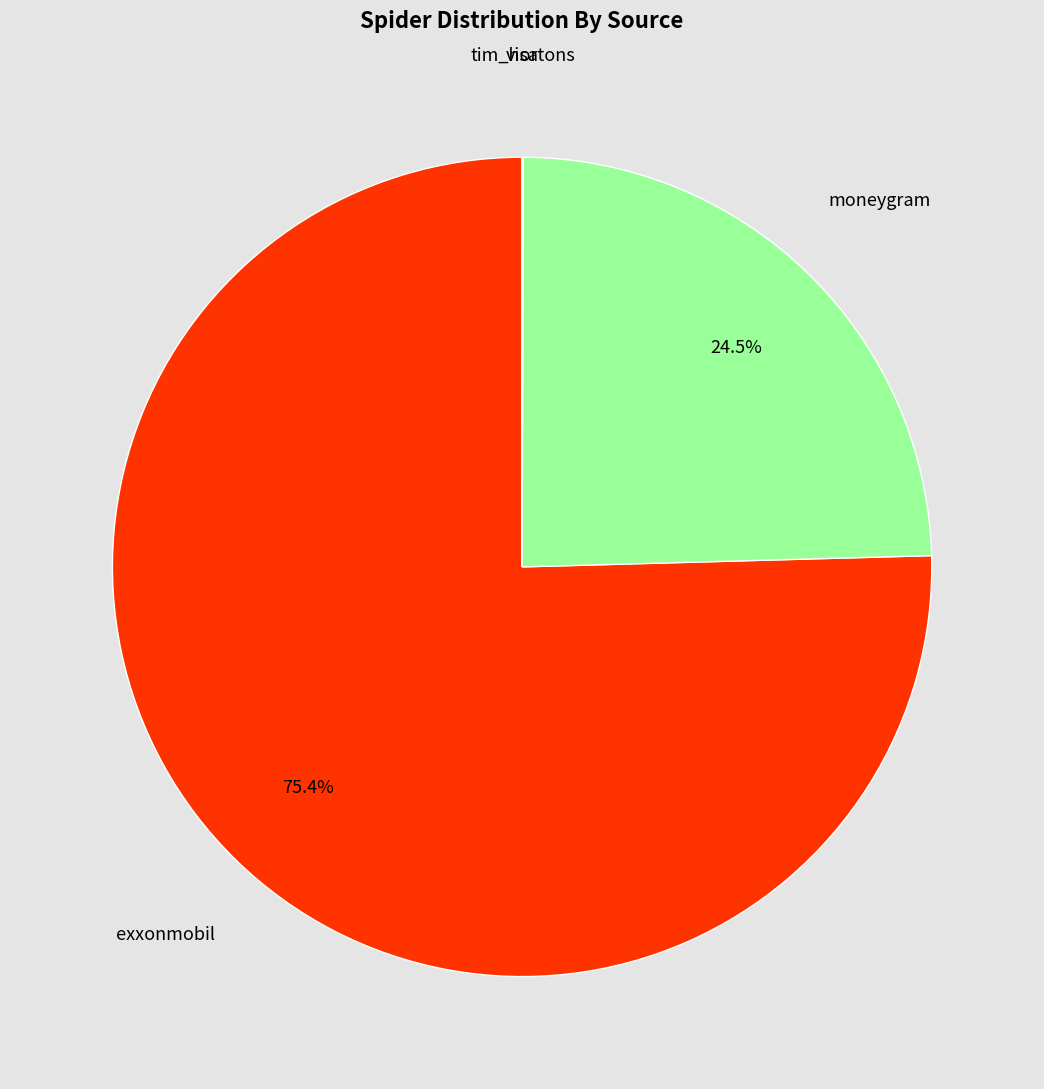

Is there any slice that represents more than half of the pie?

Yes